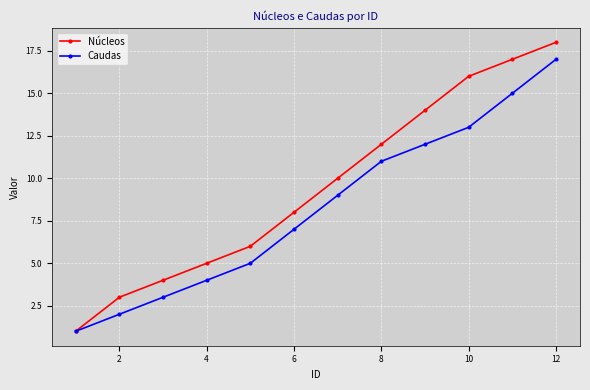

What is the greatest value displayed?

18